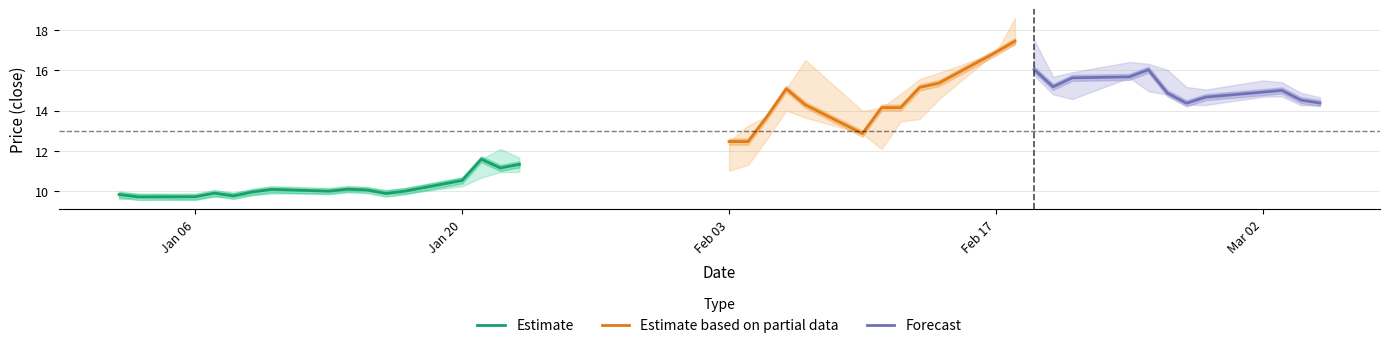

What is the value of the low point at the 5th from the left?

9.7